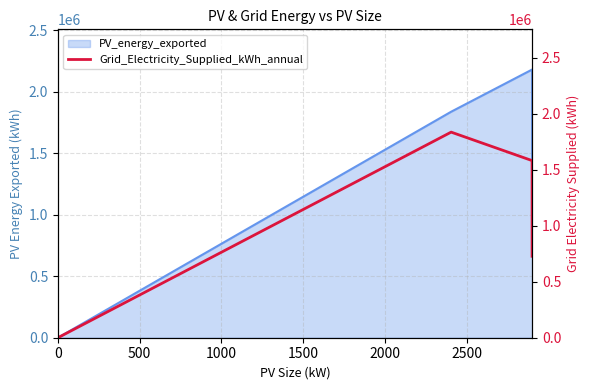

True or false: there are more than 0 points higher than both neighbors.

True